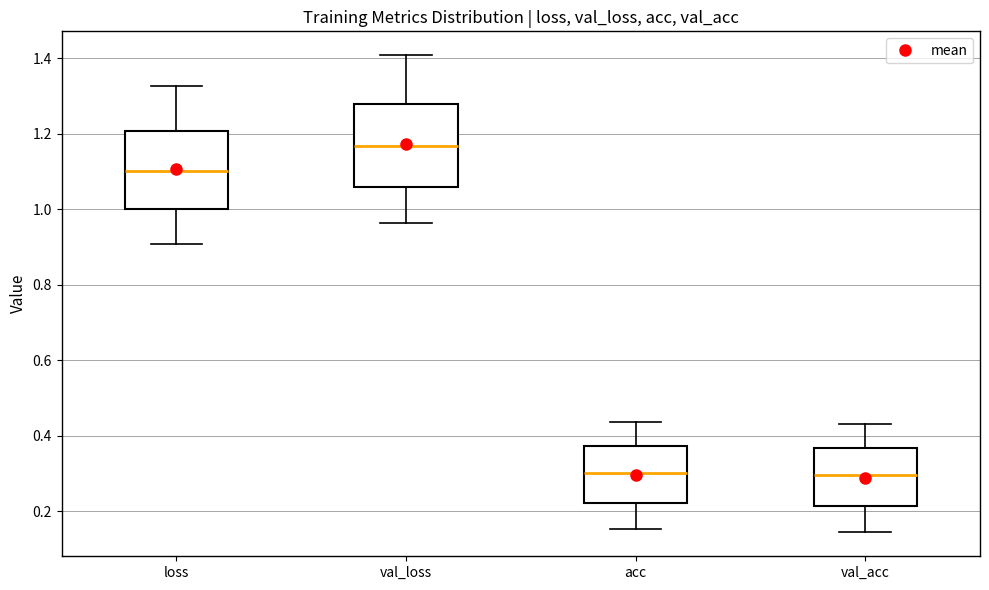

Where does the lower whisker of the box for loss end on the y-axis? The values are not printed on the chart, so give them approximately, as read against the axis.

0.90